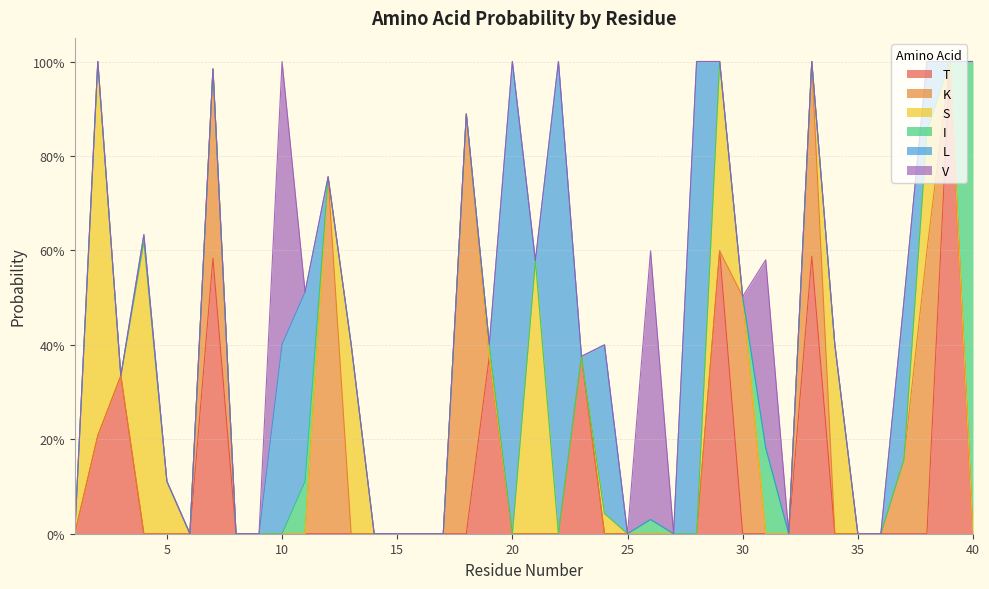

How many lines are shown in the chart?

6